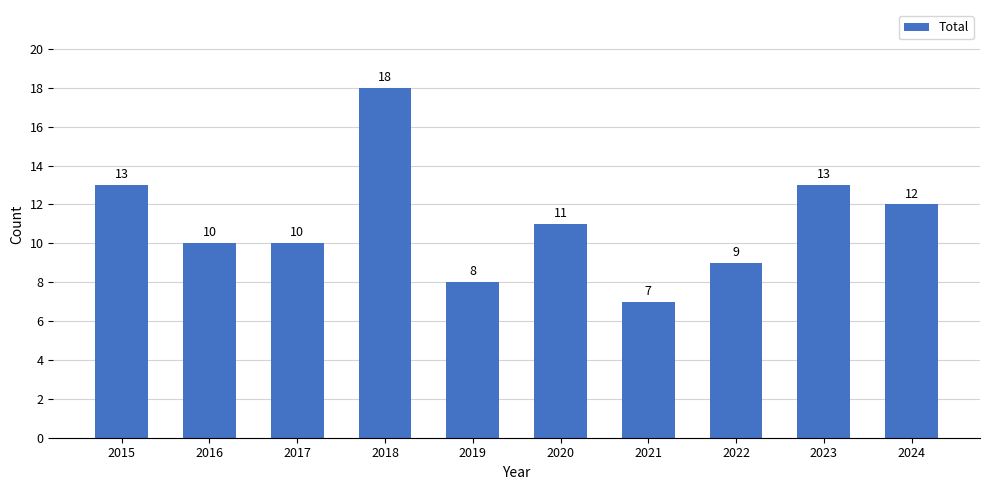

What is the minimum value shown in the chart?

7